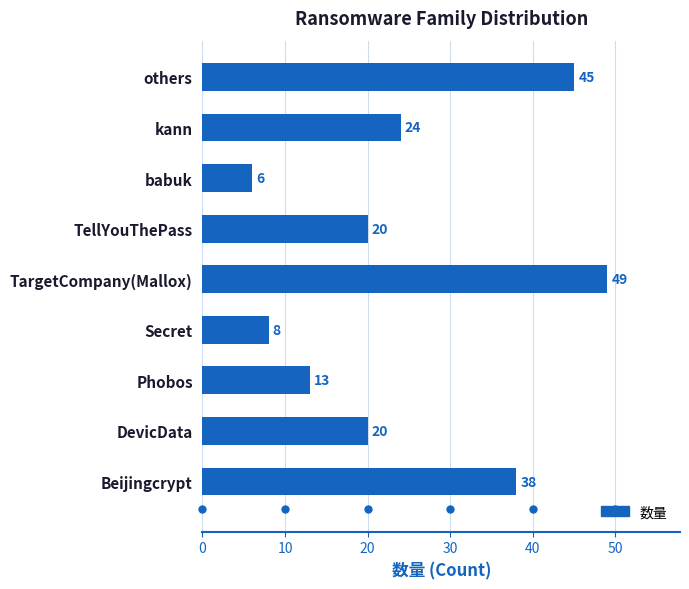

At which category does the chart reach its peak across all series?

TargetCompany(Mallox)